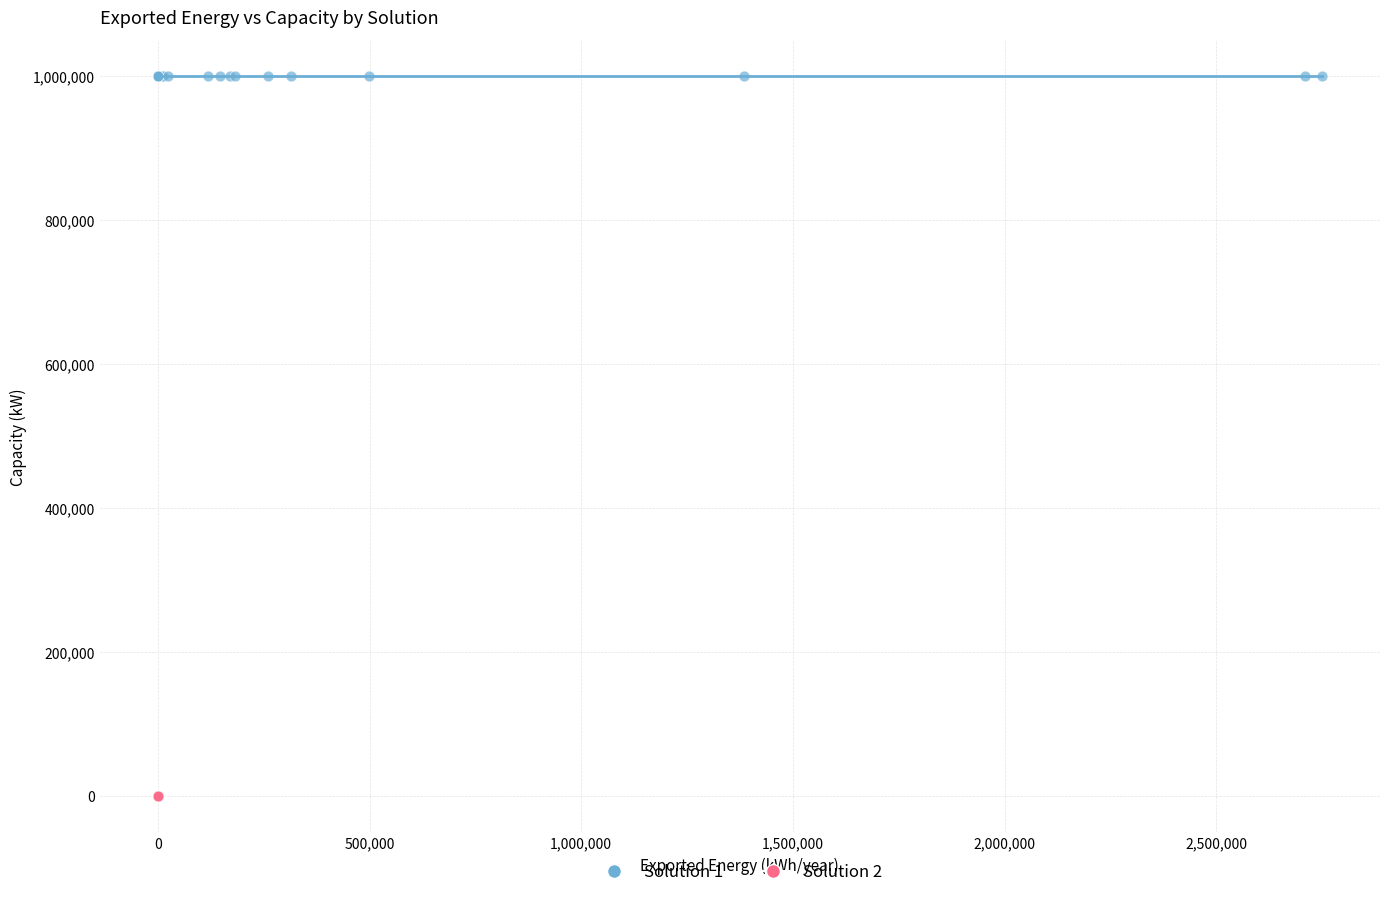

Which series reaches the maximum Y coordinate?

Solution 1